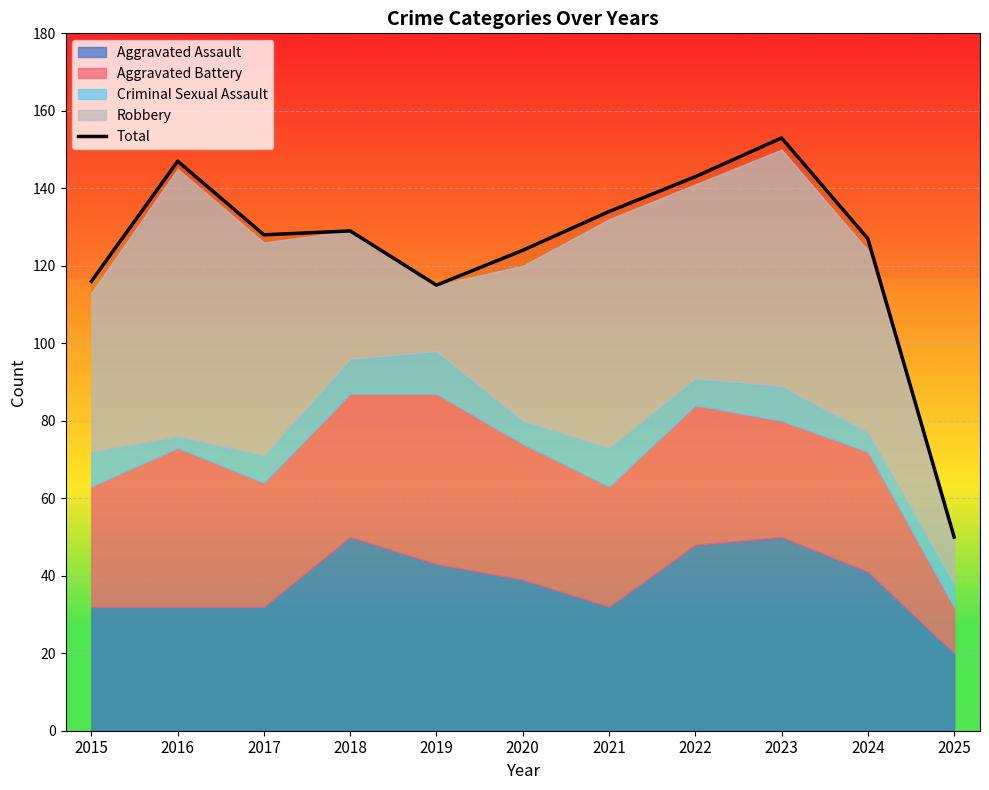

The value at 2020 is 124. True or false?

True